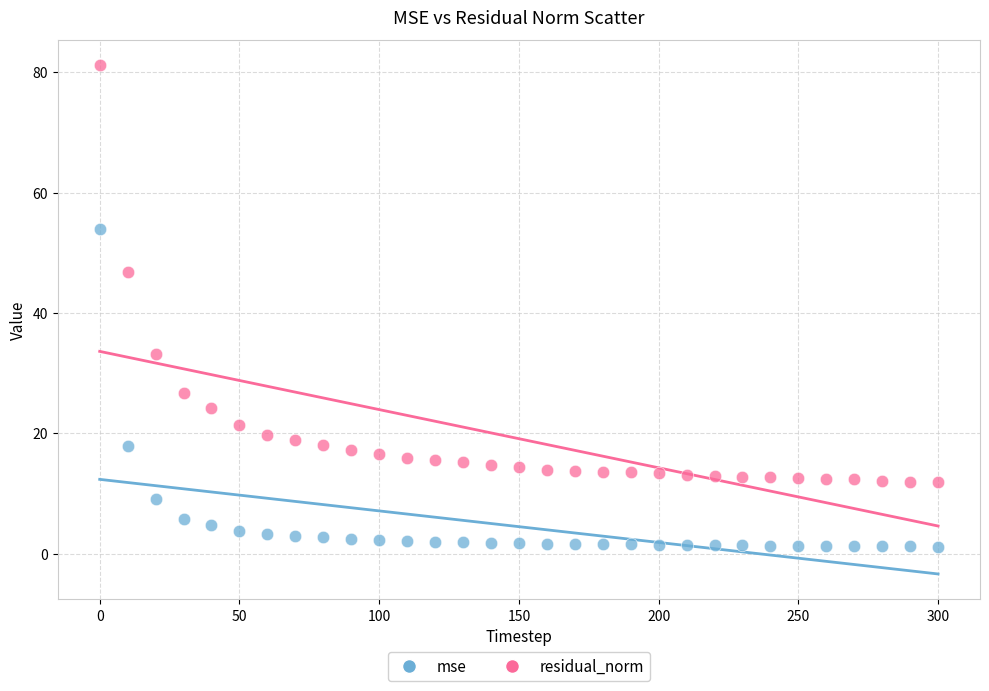

Which series reaches the maximum Y coordinate?

residual_norm